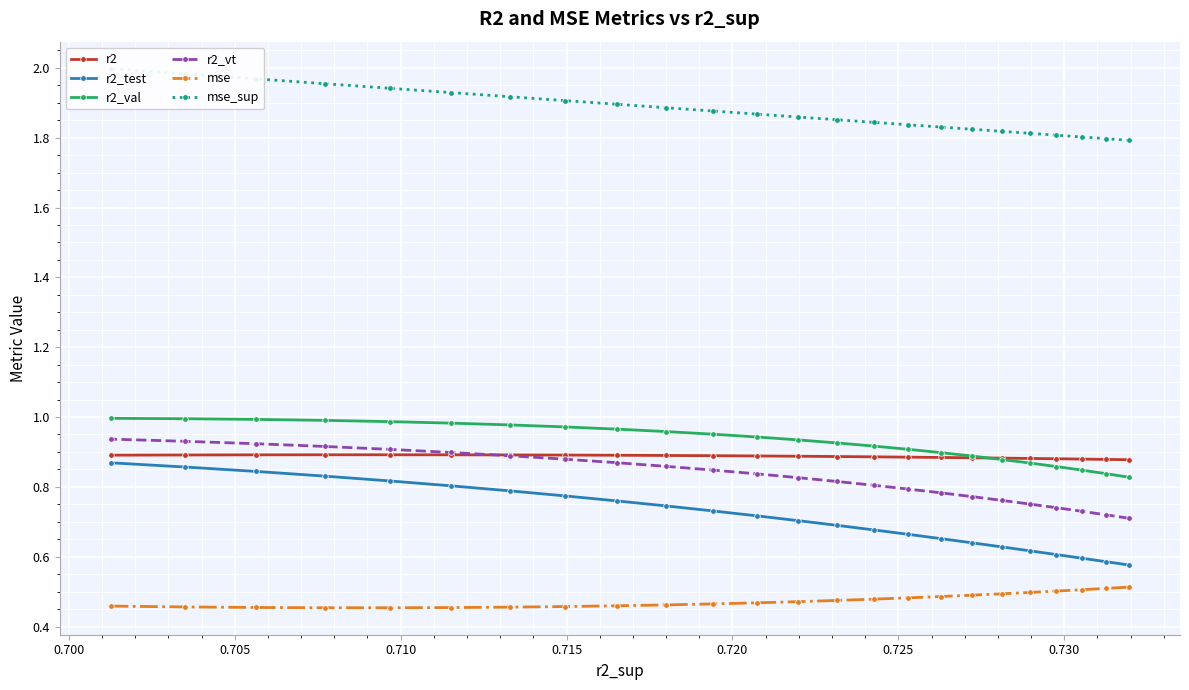

What are all the series names shown in the legend?

r2, r2_test, r2_val, r2_vt, mse, mse_sup